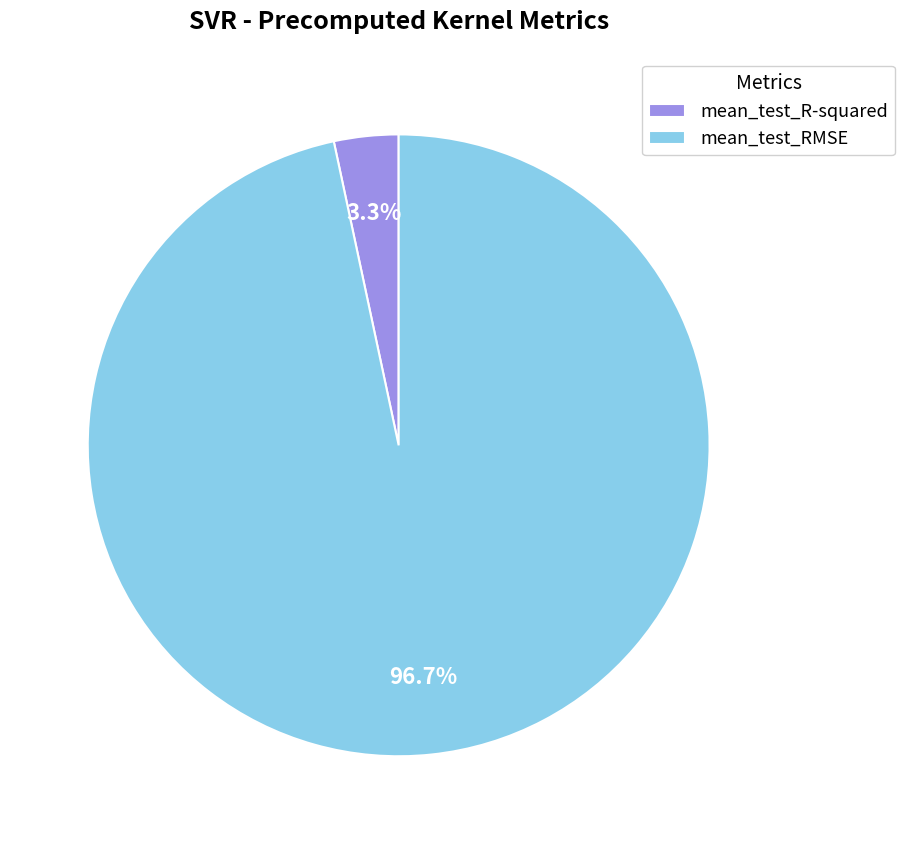

Do mean_test_RMSE and mean_test_R-squared together represent more than half of the pie?

Yes